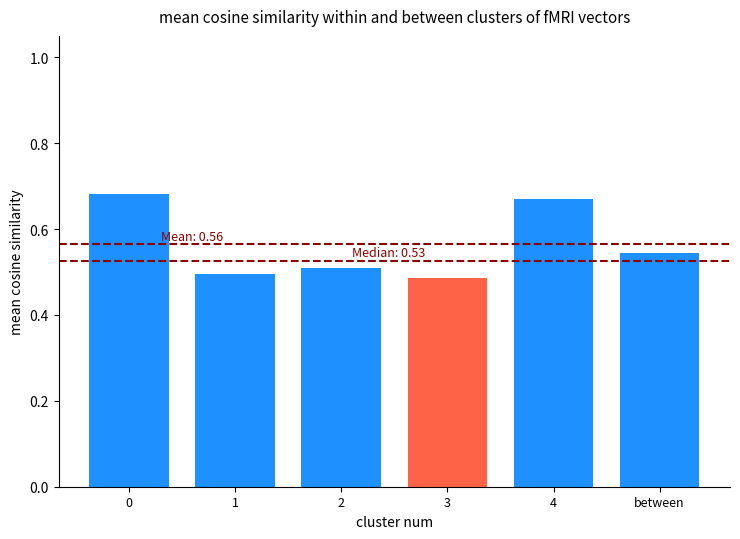

What is the average value?

0.6